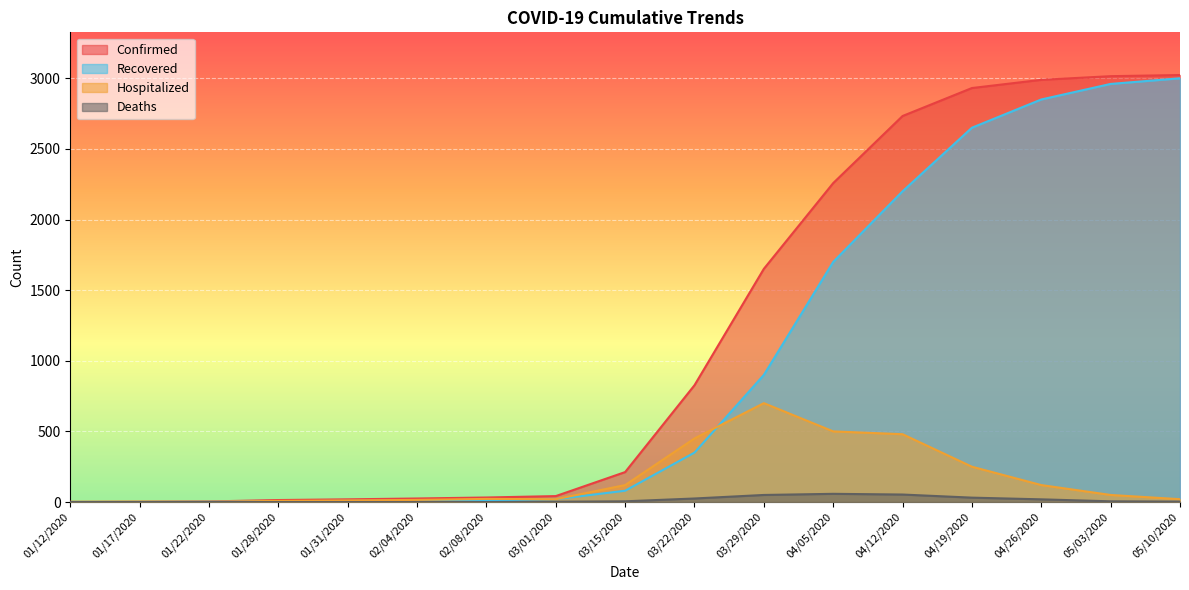

How many categories are shown in the chart?

17